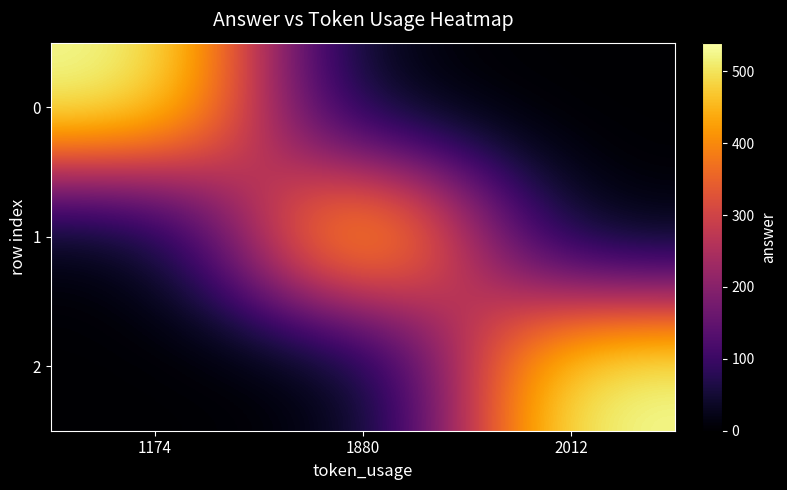

Rank the series at 1880 from highest to lowest value.

1, 0, 2